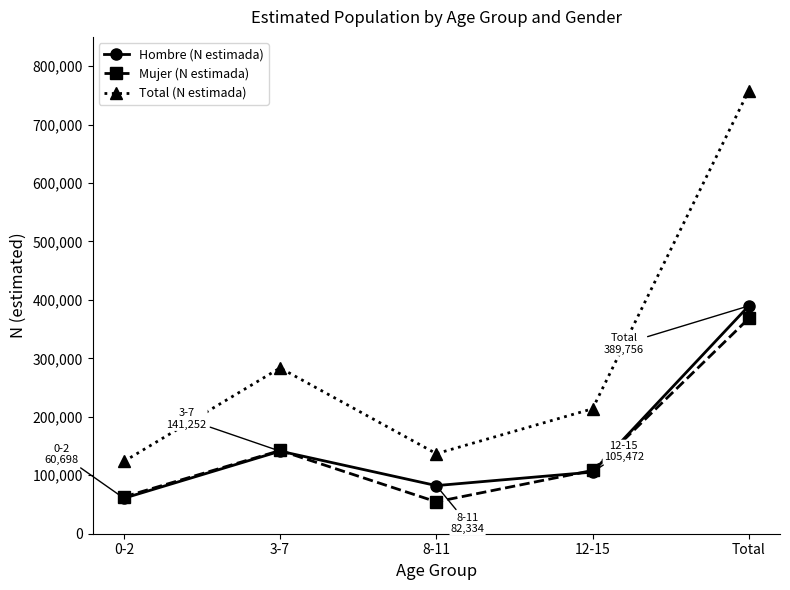

Reading left to right, what are all the values shown in this chart?

Hombre (N estimada): 0-2=60698	3-7=141252	8-11=82334	12-15=105472	Total=389756
Mujer (N estimada): 0-2=62998	3-7=142380	8-11=54613	12-15=108291	Total=368283
Total (N estimada): 0-2=123696	3-7=283633	8-11=136948	12-15=213762	Total=758039